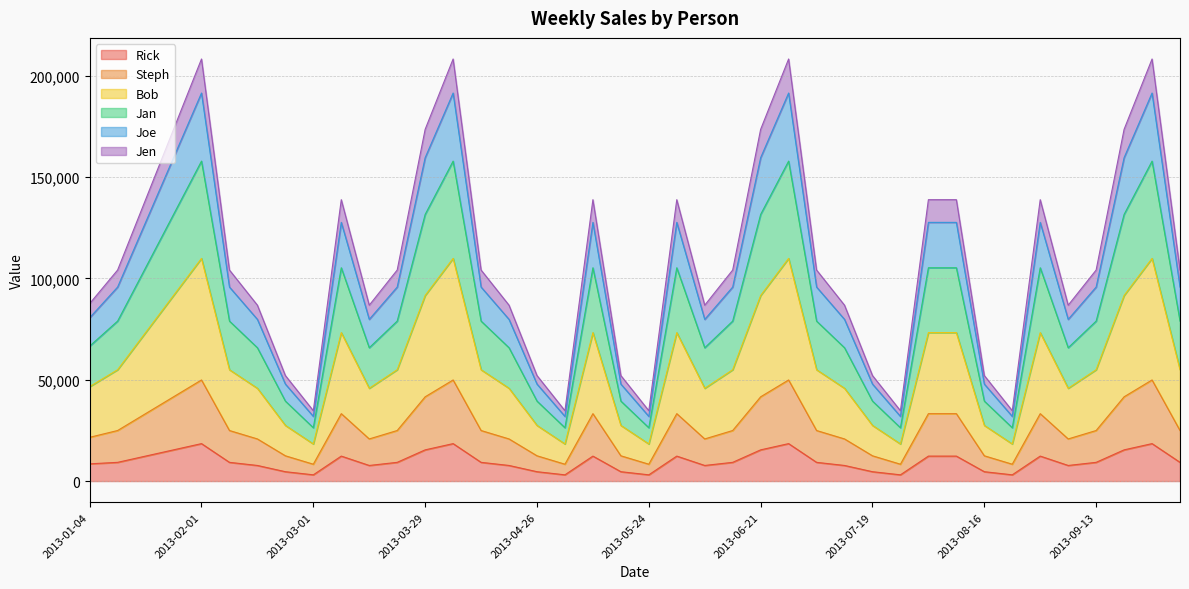

How many lines are shown in the chart?

6